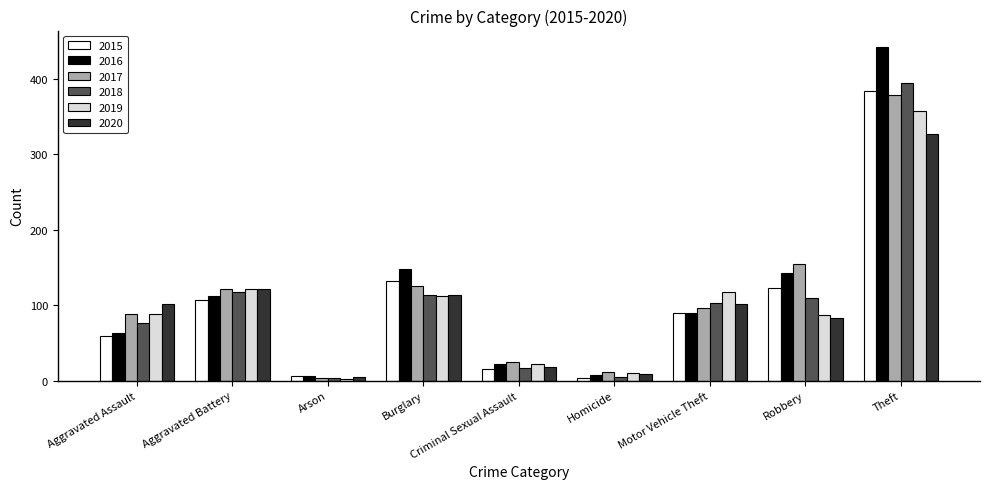

What is the spread (max minus min) of values at Robbery?

72